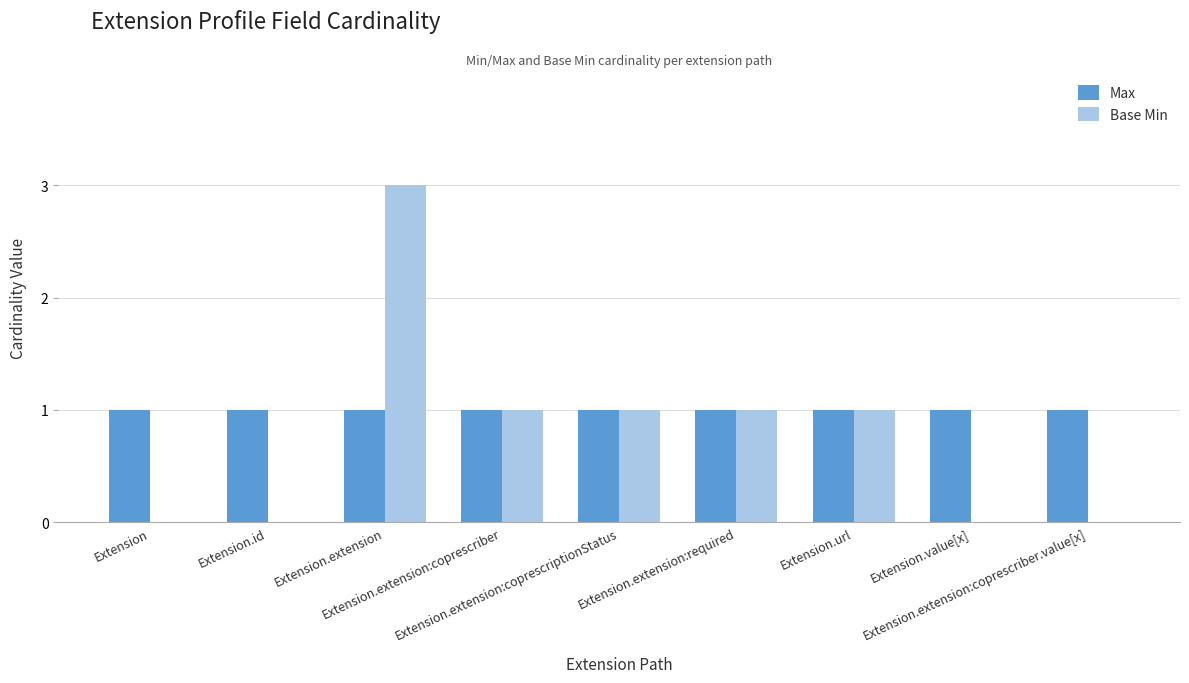

Which series has the largest total across all categories?

Max